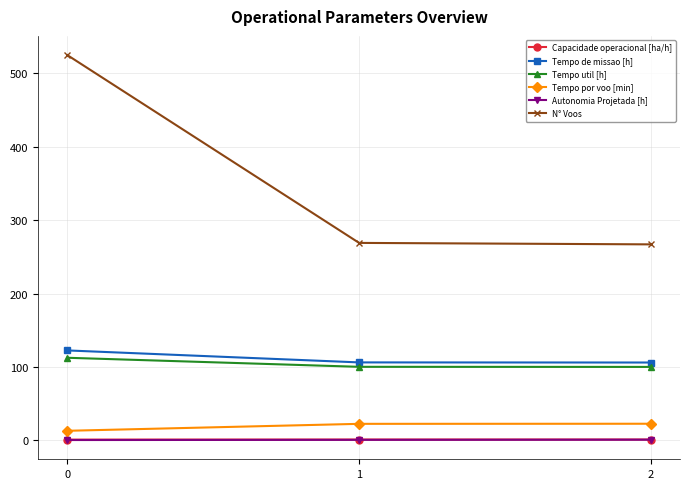

What is the sum of all Capacidade operacional [ha/h] values?

2.7